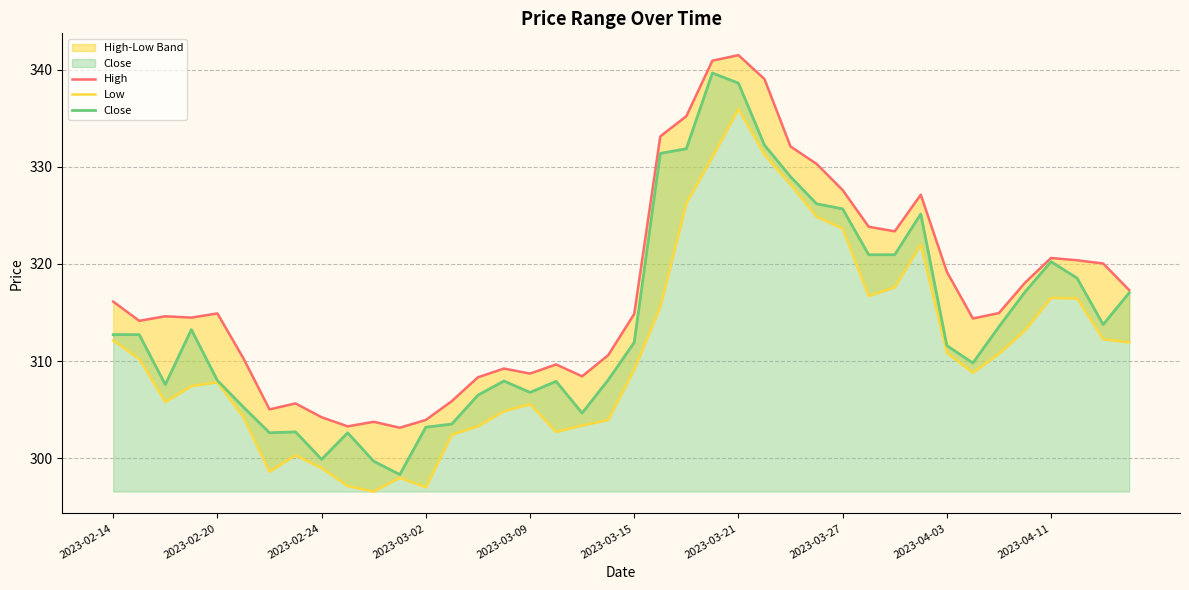

The value of Close at 2023-02-20 is 308.0. True or false?

True